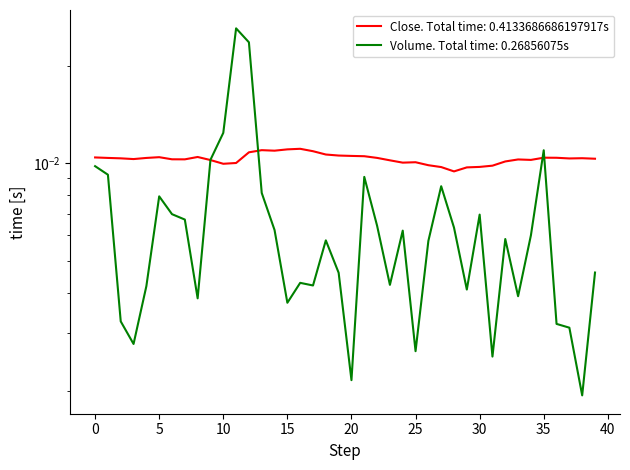

Which series has the largest total across all categories?

Close